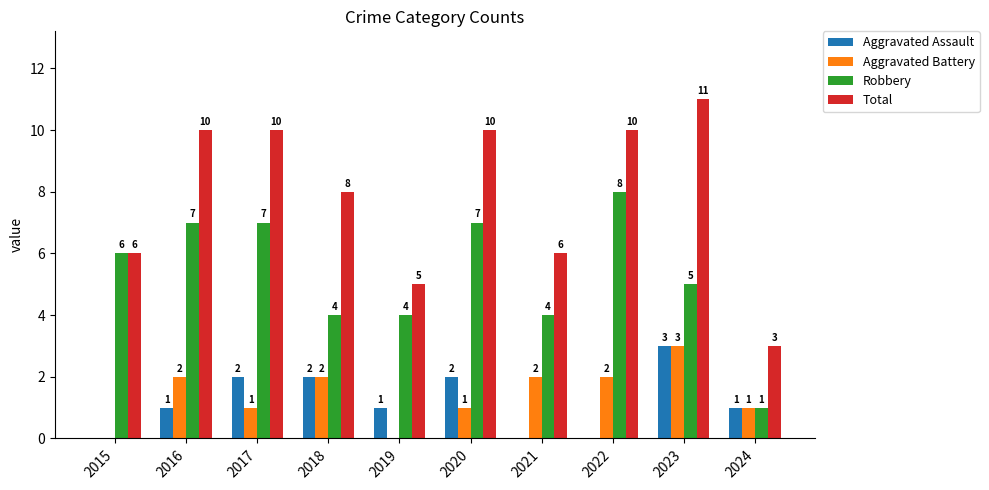

The Robbery series shows 6 at 2019. True or false?

False